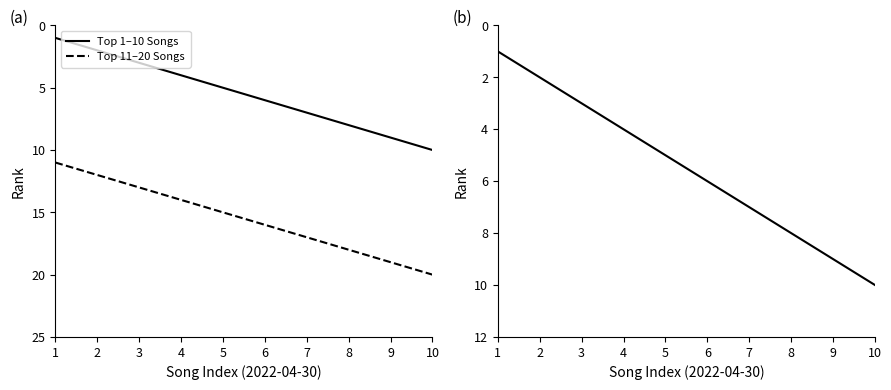

What is the difference between the maximum and second lowest values in the Top 1–10 Songs series?

8